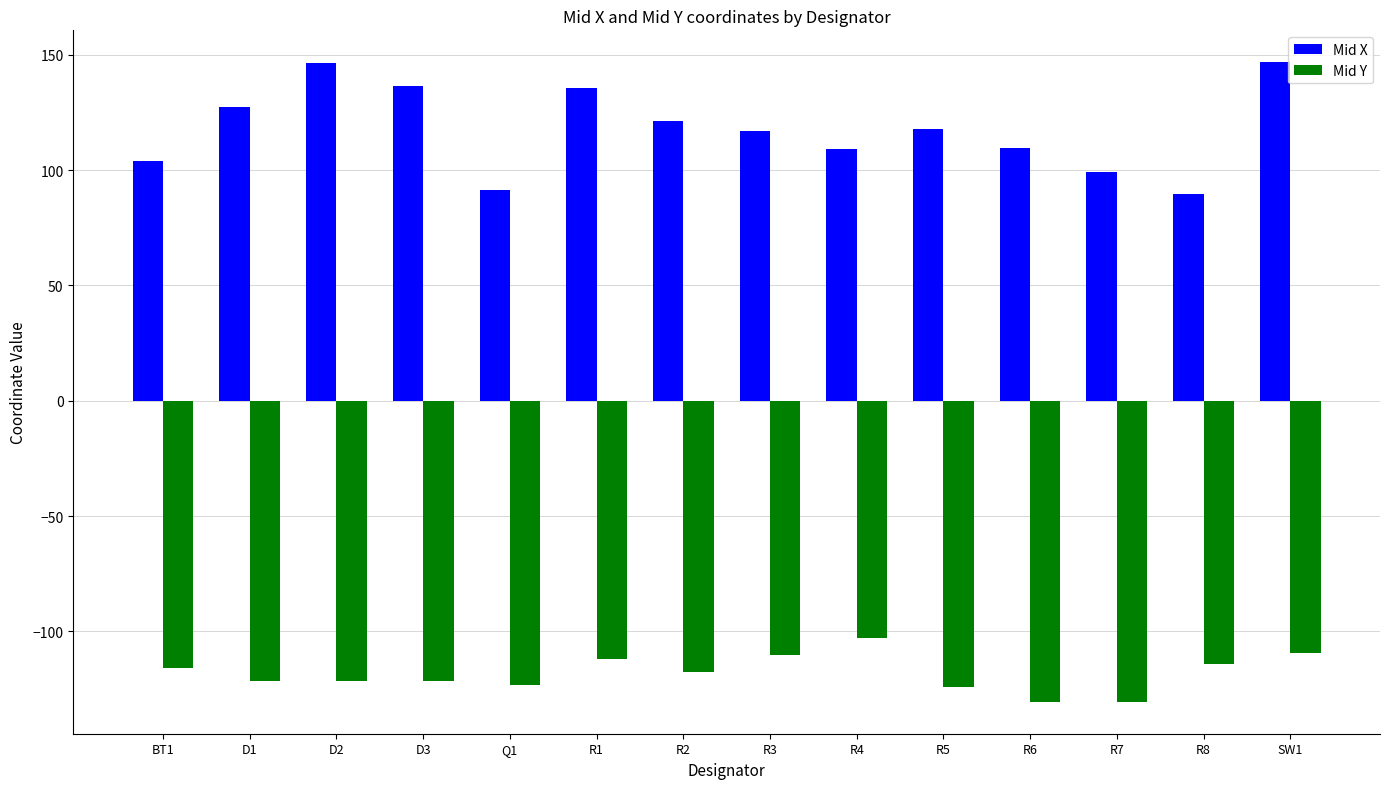

List the series in order of their peak value, lowest first.

Mid Y, Mid X